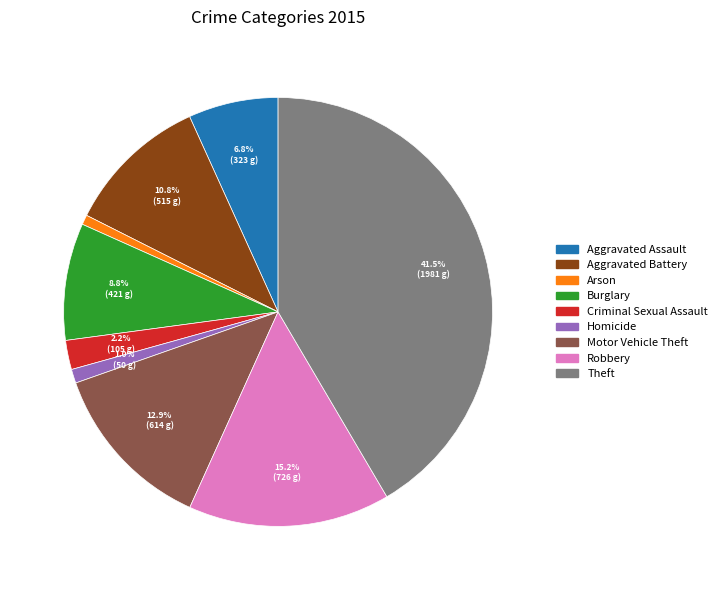

What portion of the pie excludes Homicide?

99.0%